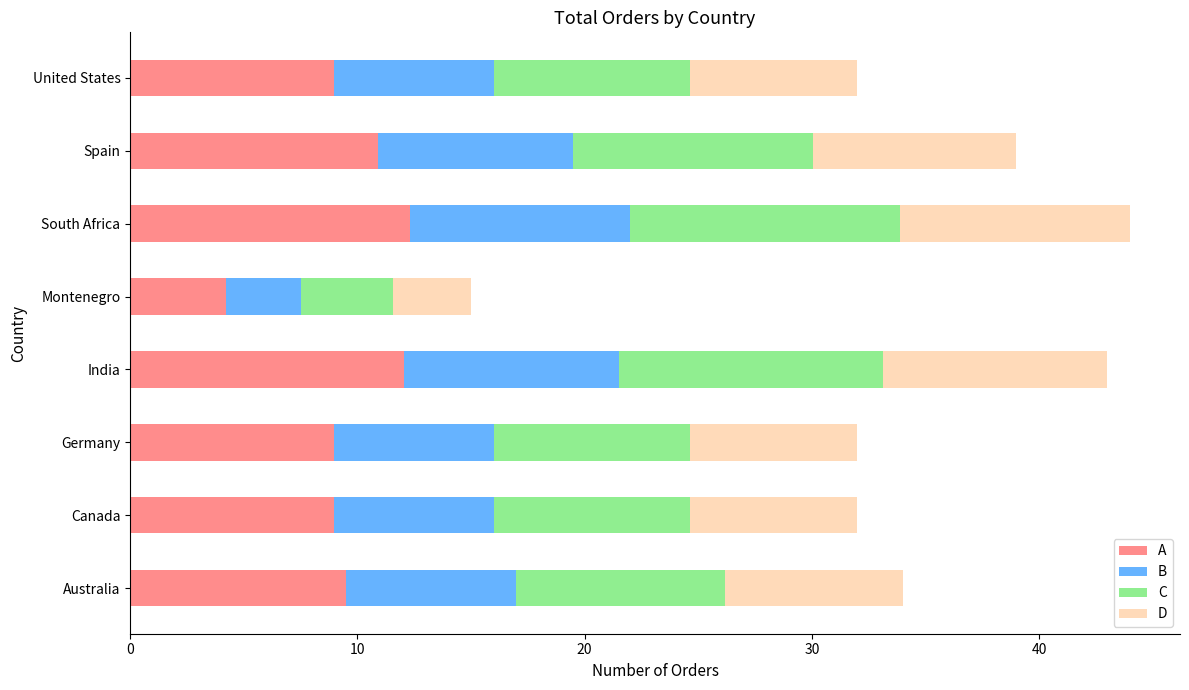

True or false: A has a value of 12.3 at South Africa.

True